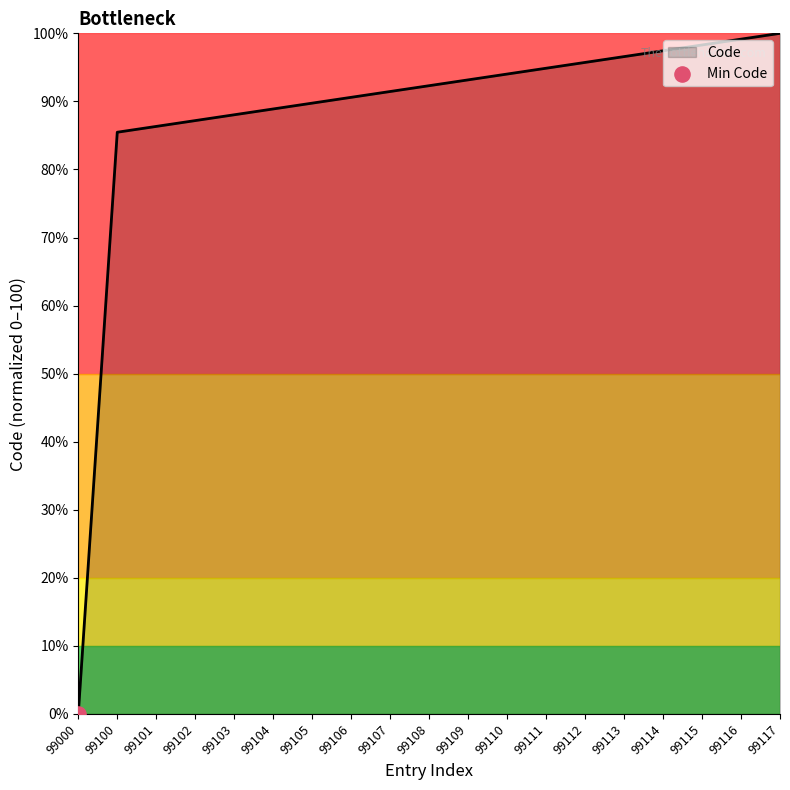

What is the change in value from 99108 to 99109?

+0.9